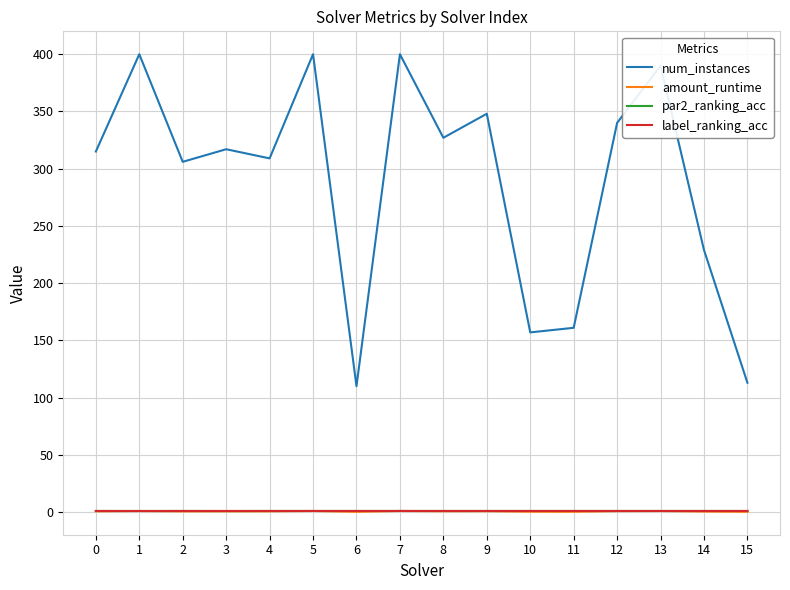

Which series has the widest spread of values?

num_instances